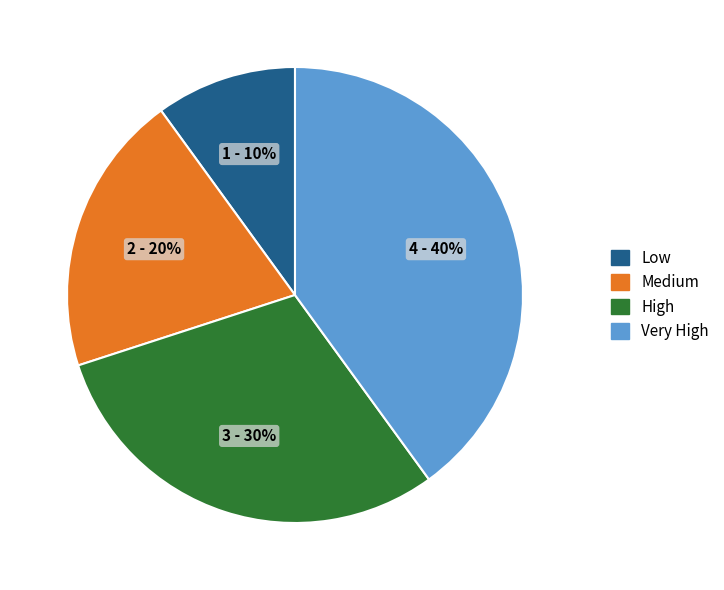

True or false: High accounts for 30% of the total.

True